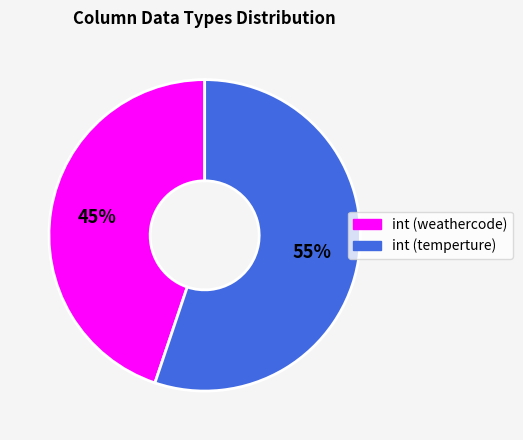

To the nearest percent, what percentage of the pie is int (temperture)?

55%